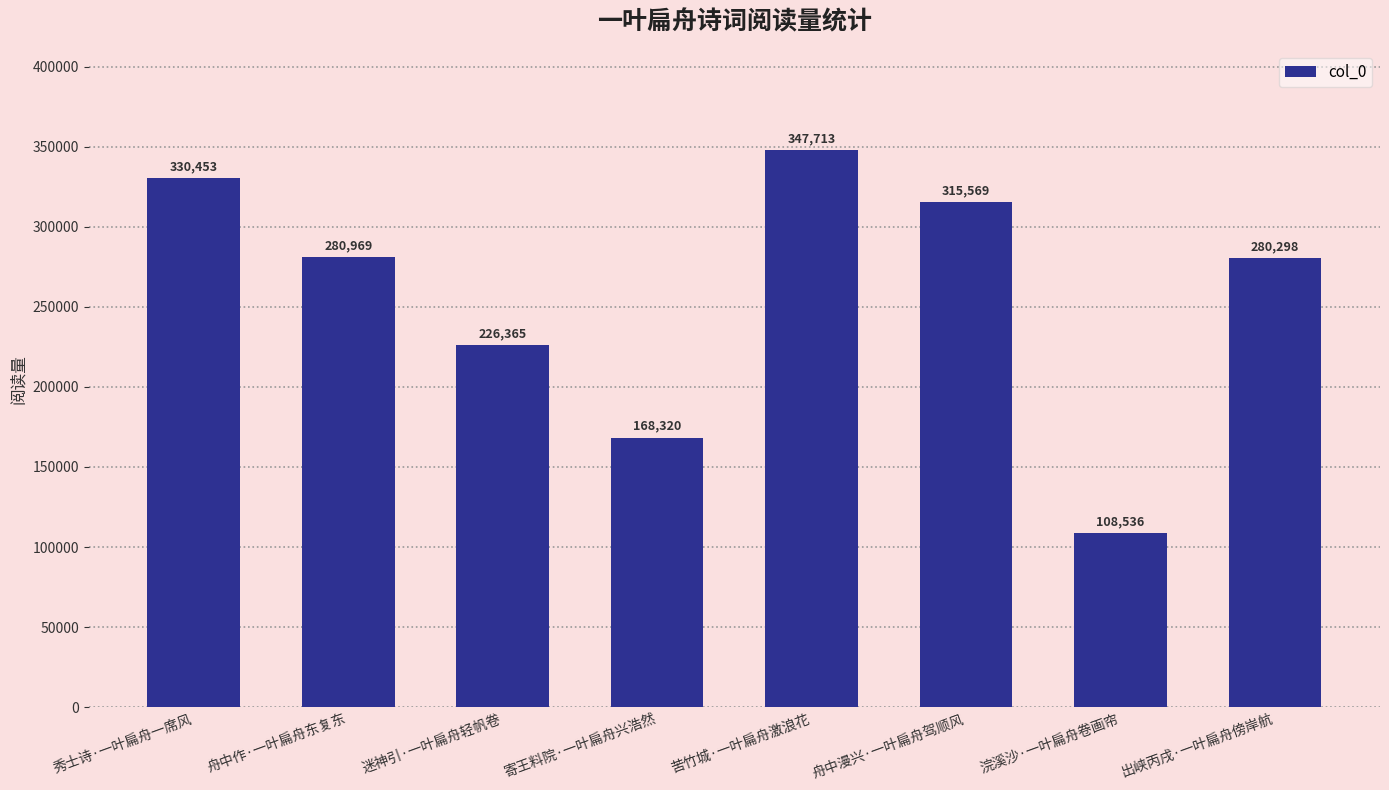

Does the chart contain stacked bars?

No